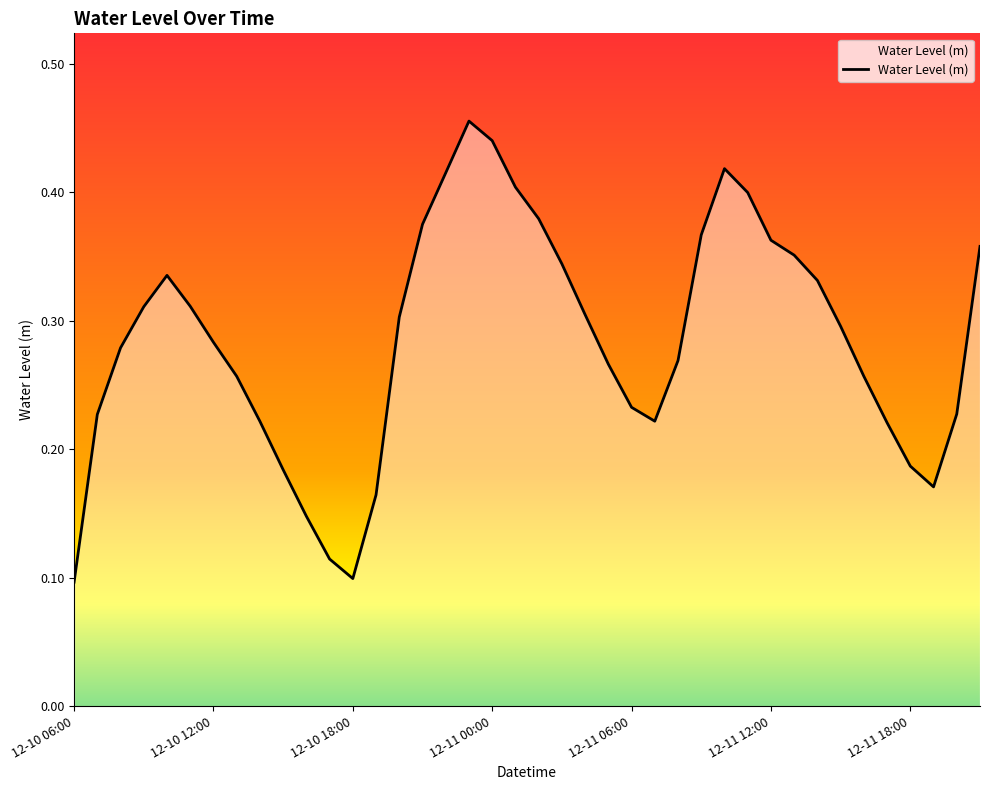

Which has a higher value, 12-10 12:00 or 12-10 06:00?

12-10 12:00